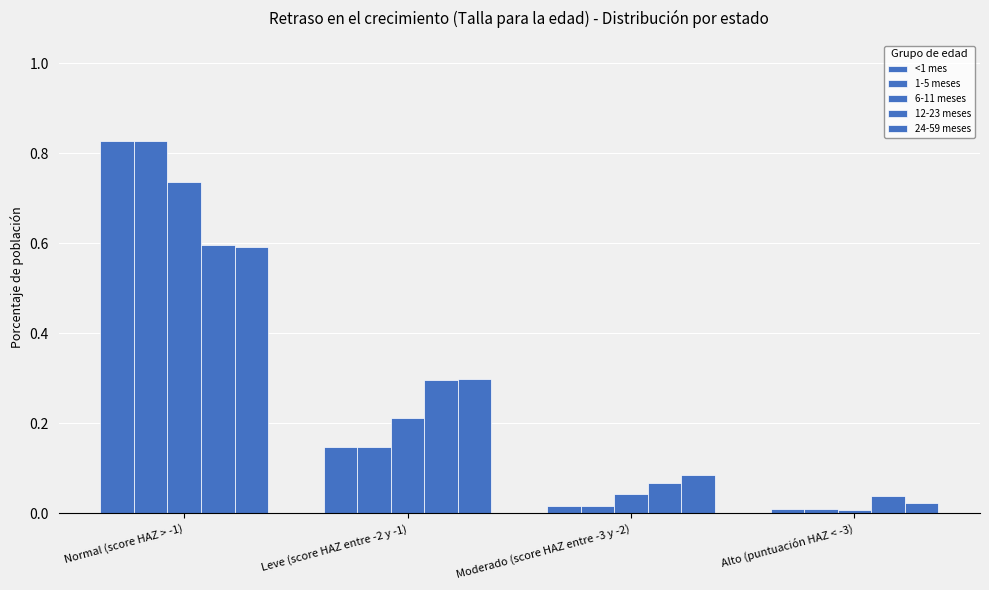

How many series are shown in this chart?

5